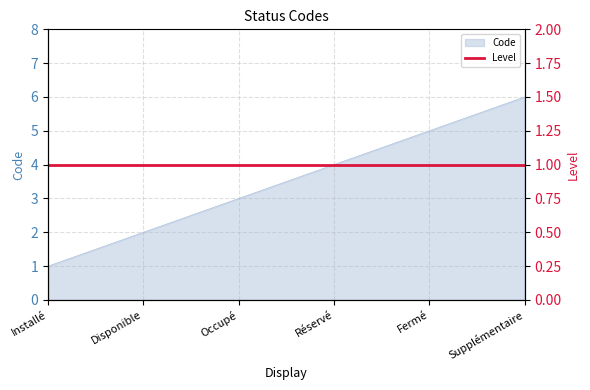

What is the difference between the values at Fermé and Réservé?

1